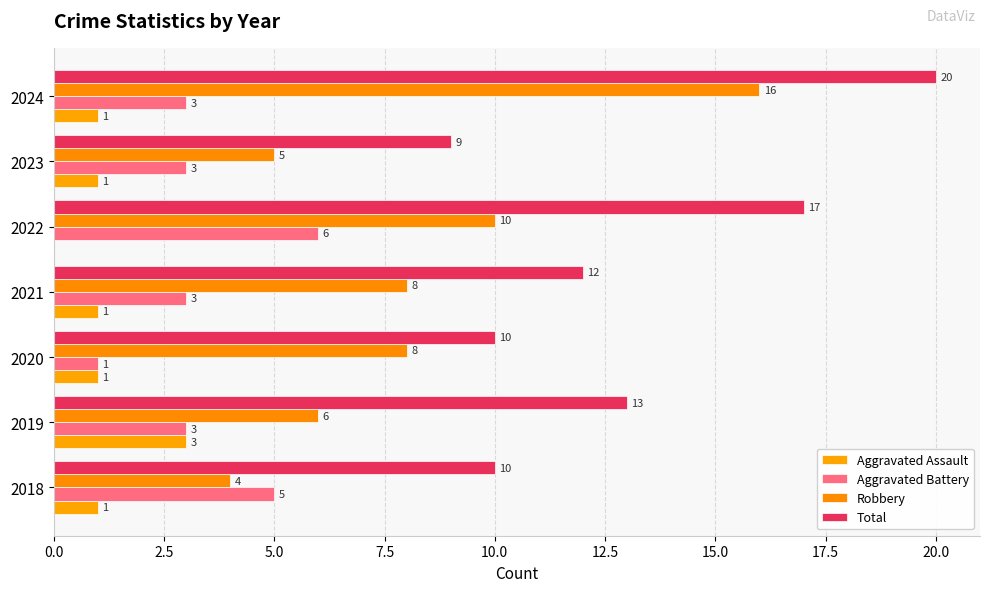

How many values in Aggravated Assault are above zero?

6